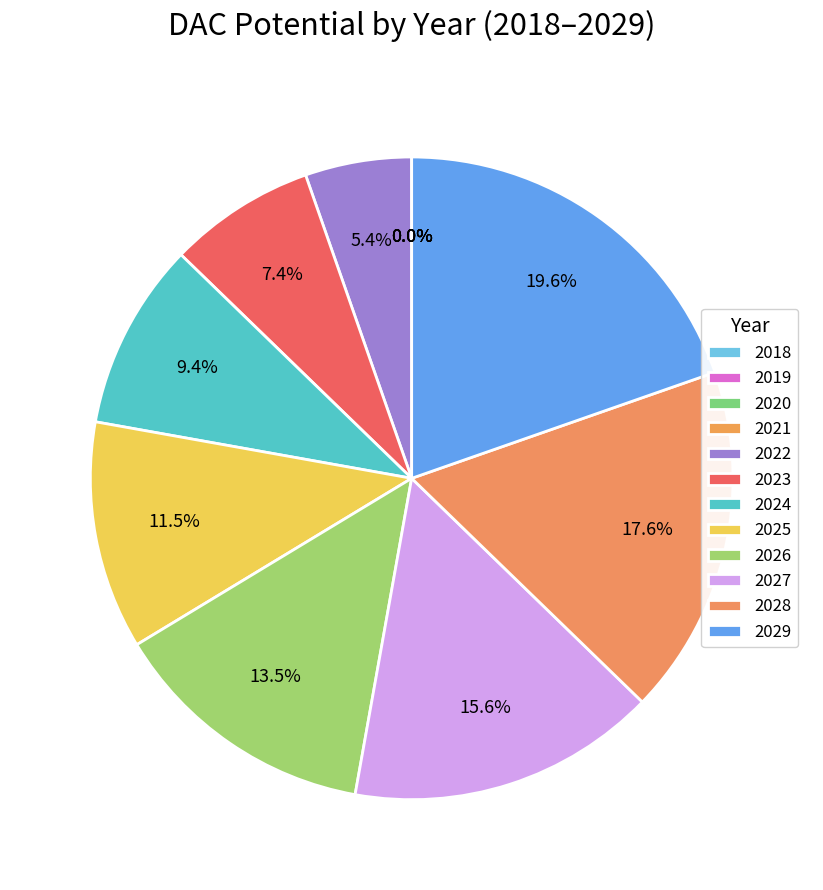

How many slices are in this pie chart?

12